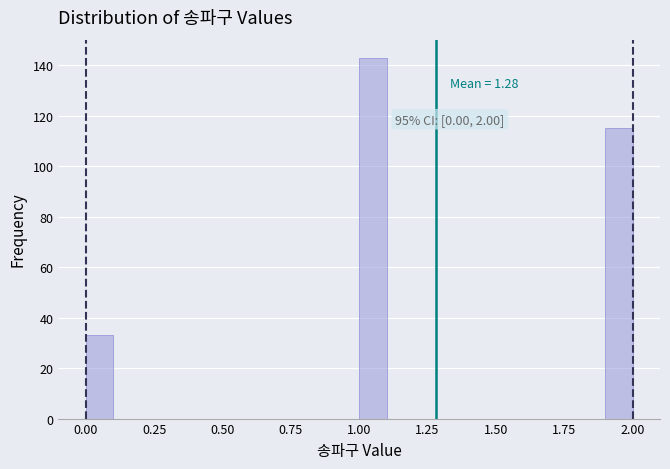

Around what value on the x-axis is the tallest bar? Give the approximate position of its centre, as read against the axis.

1.05